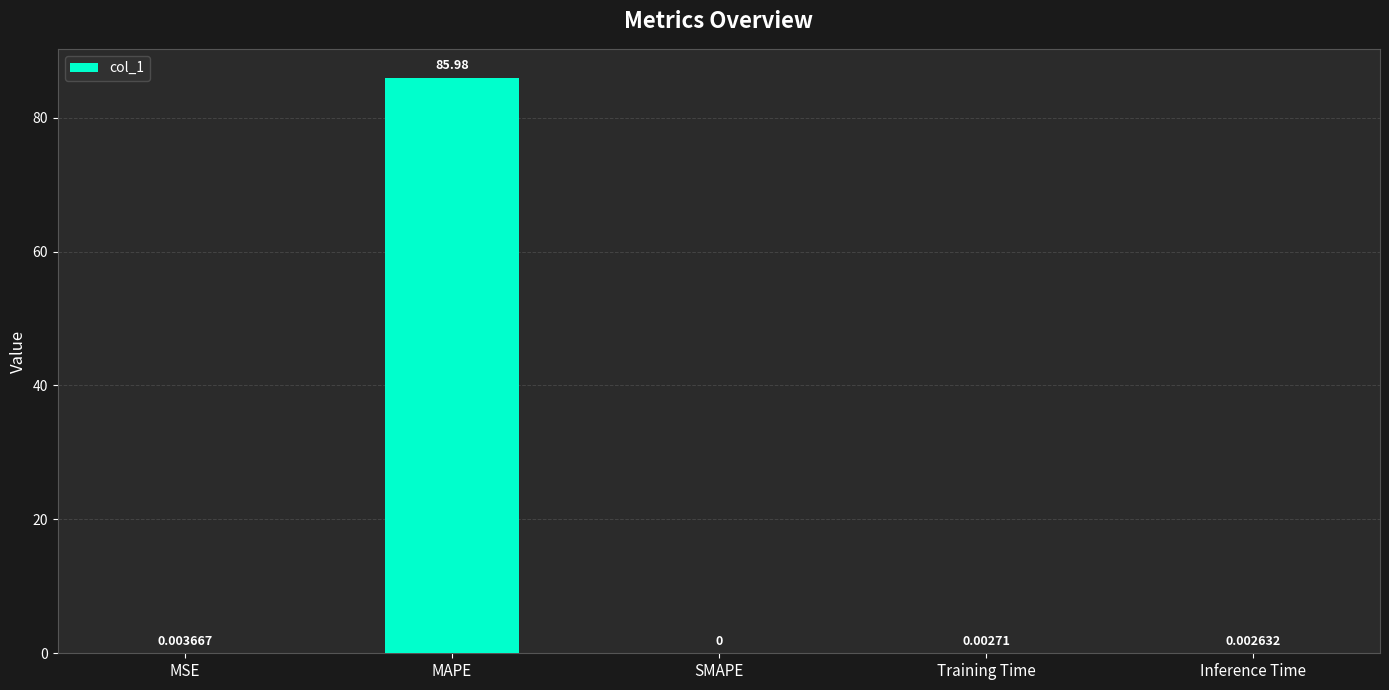

What is the sum of all values?

86.0